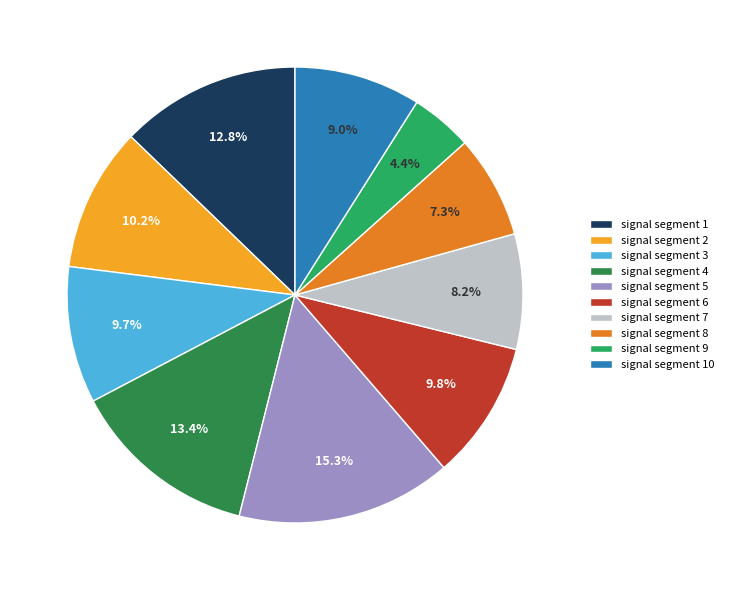

What portion of the pie excludes signal segment 3?

90.3%